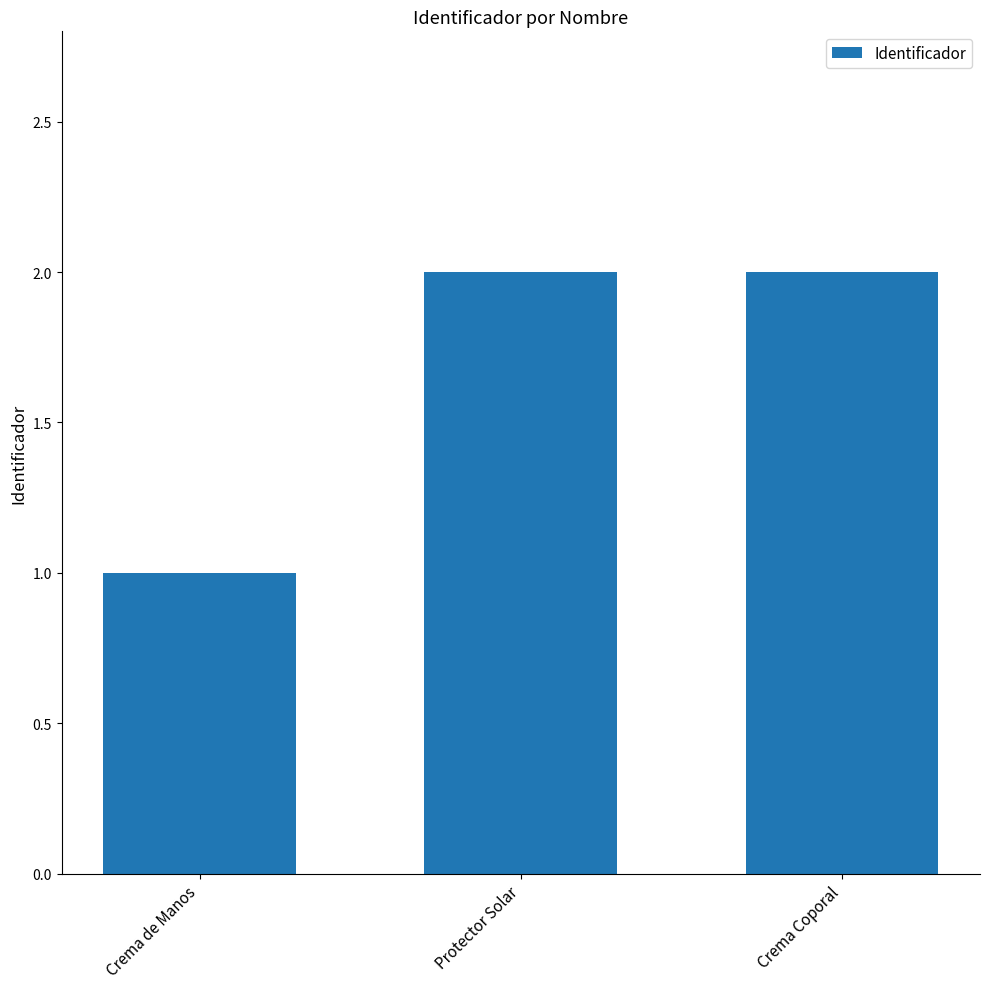

Count the values in the range 1 to 2.

3